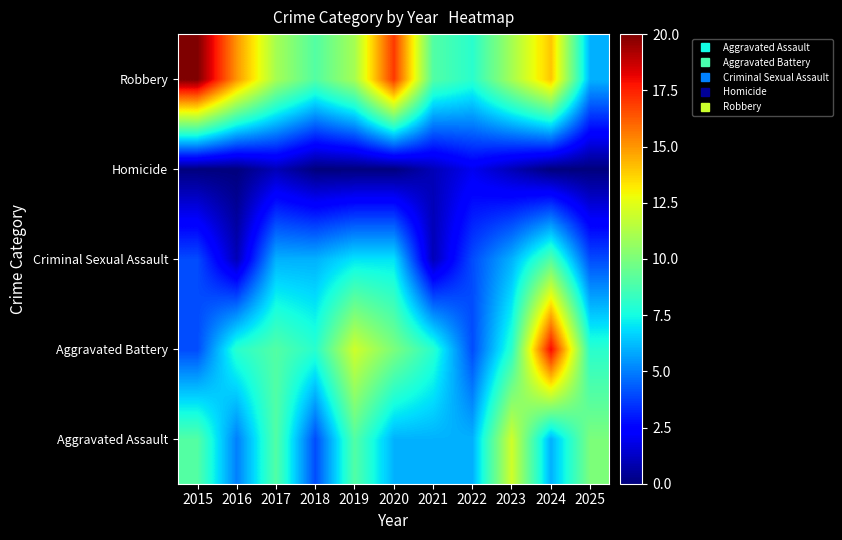

At which category is the sum across all series the highest?

2024